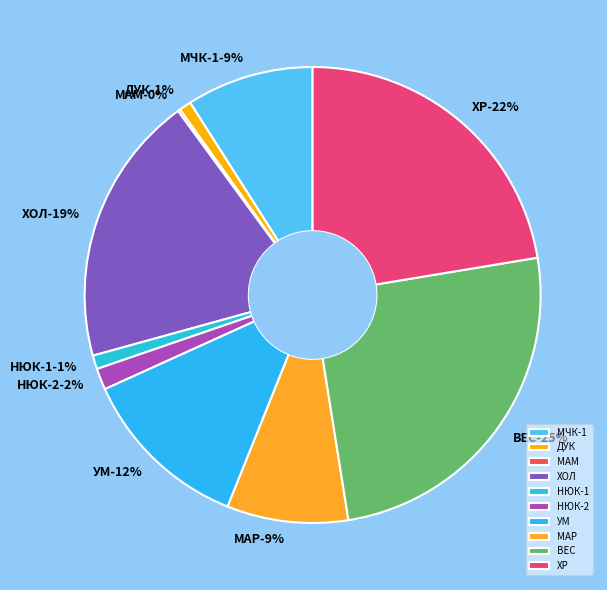

Between УМ and ДУК, which is larger?

УМ